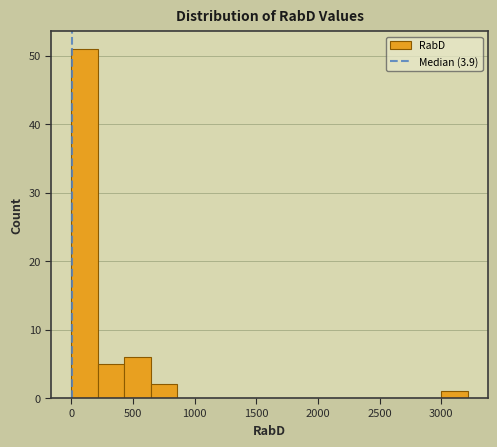

What is the height of the bar covering 3000 to 3200 on the x-axis? Neither the bar edges nor the heights are printed on the chart, so give them approximately, as read against the axes.

1